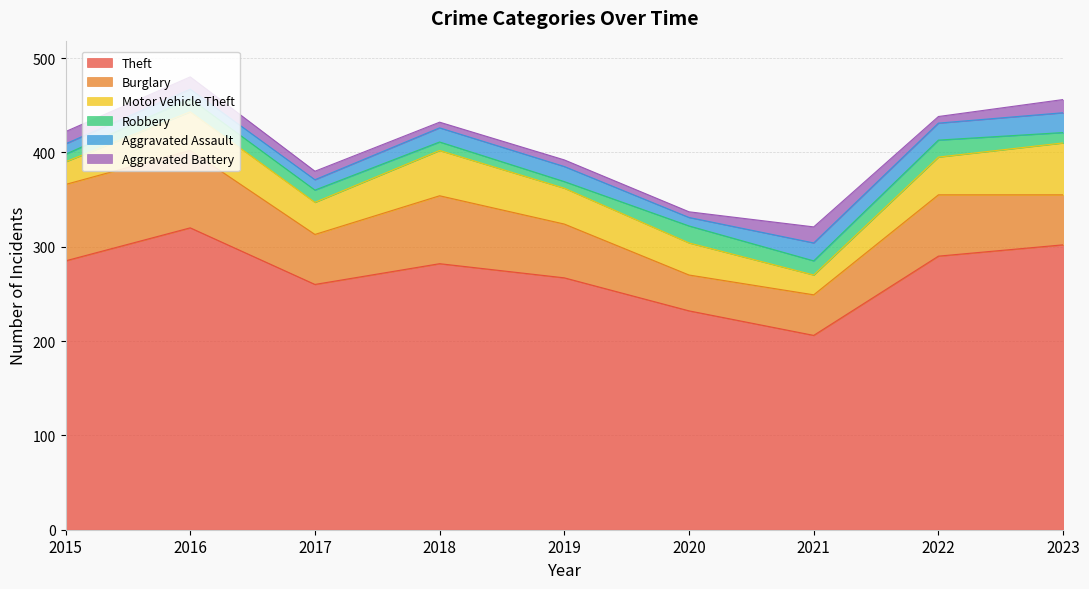

Where is the first local minimum for Aggravated Battery?

2018